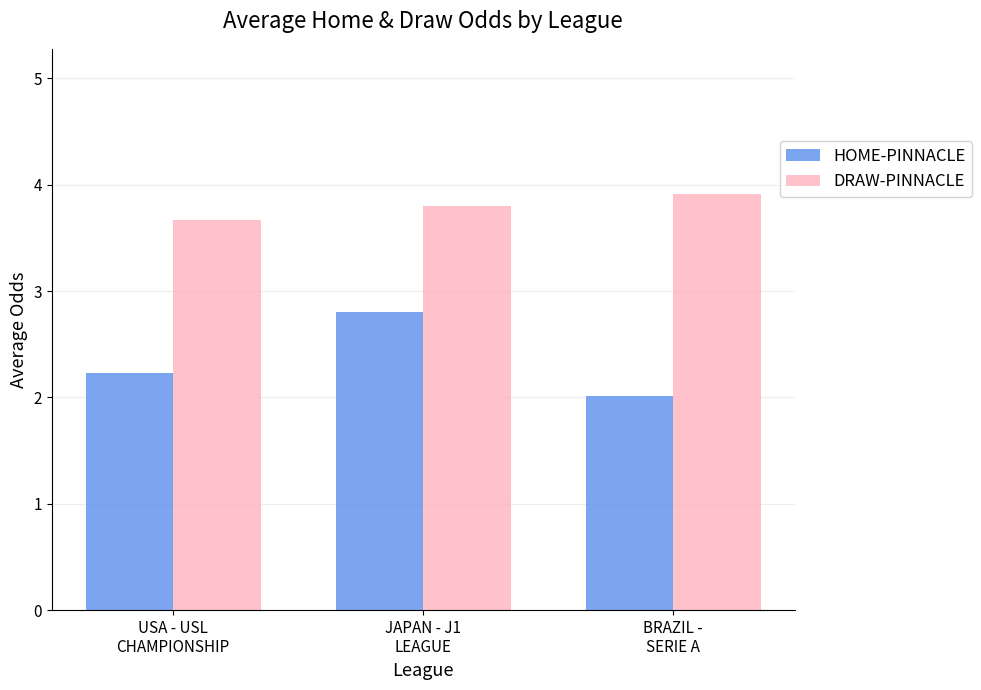

True or false: HOME-PINNACLE has a value of 2.2 at USA - USL
CHAMPIONSHIP.

True